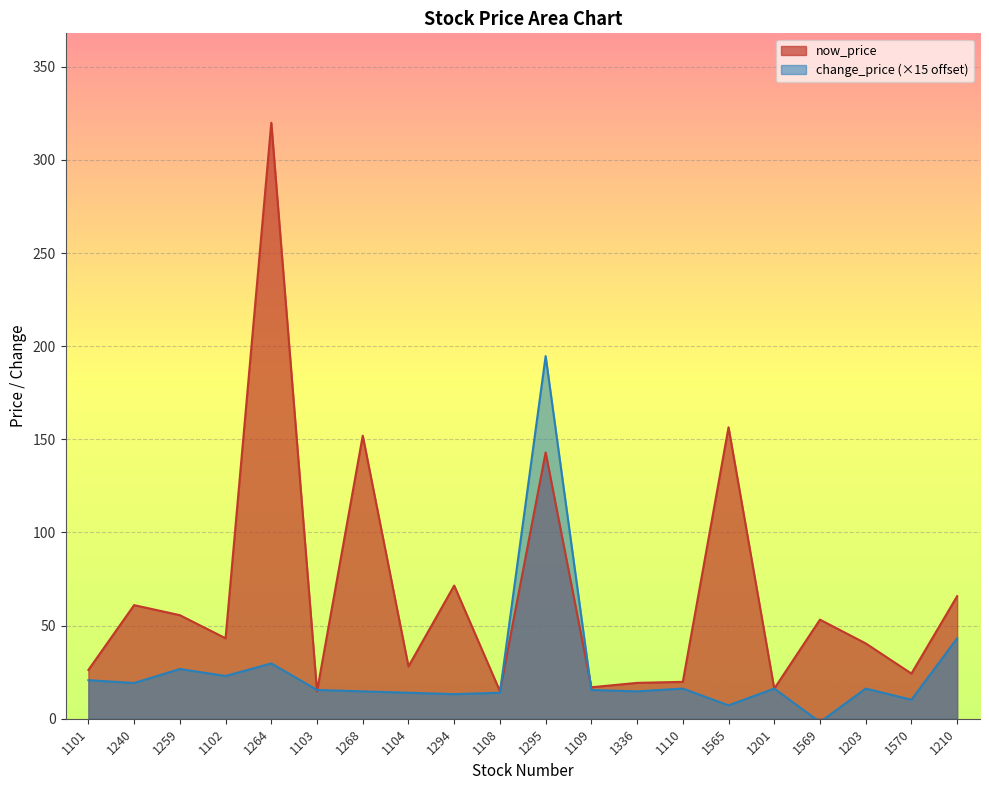

What position from the left is 1259?

3